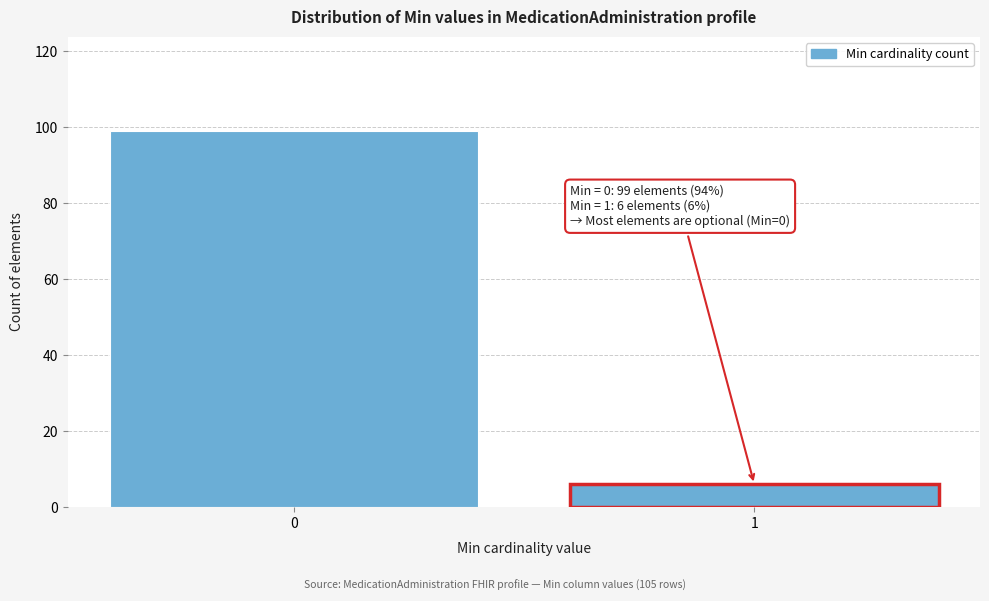

Reading left to right, extract all data points from this chart.

99	6